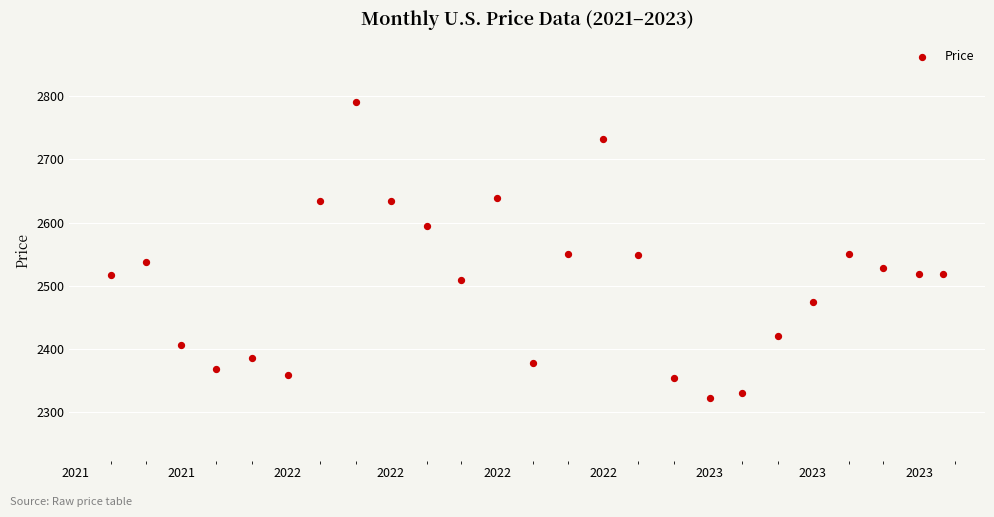

What is the range of X values (max minus min)?

720.0